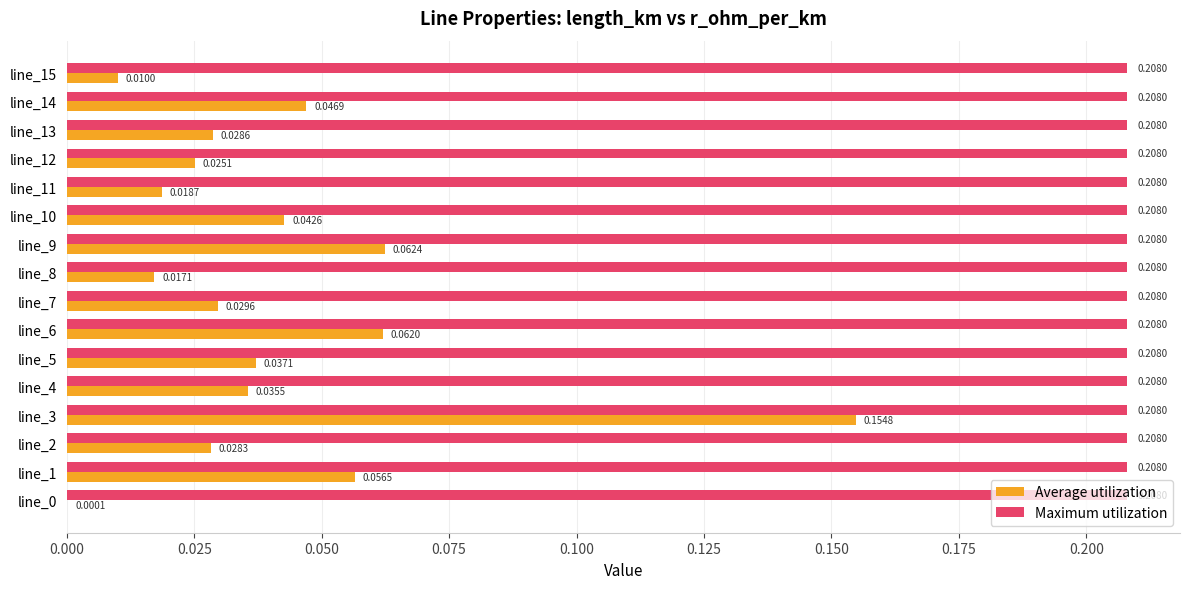

Which series has the largest range (max minus min)?

Average utilization